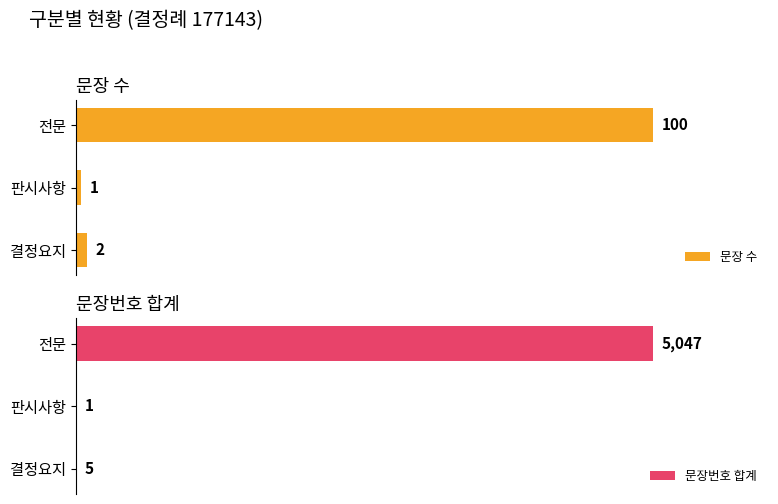

Rank the categories by 문장 수 value from lowest to highest.

판시사항, 결정요지, 전문